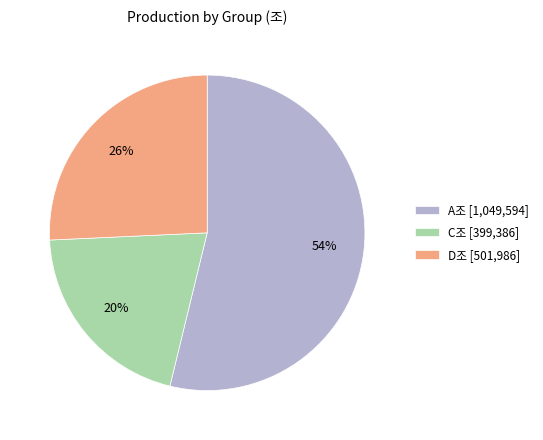

Which slice is the largest?

A조 [1,049,594]